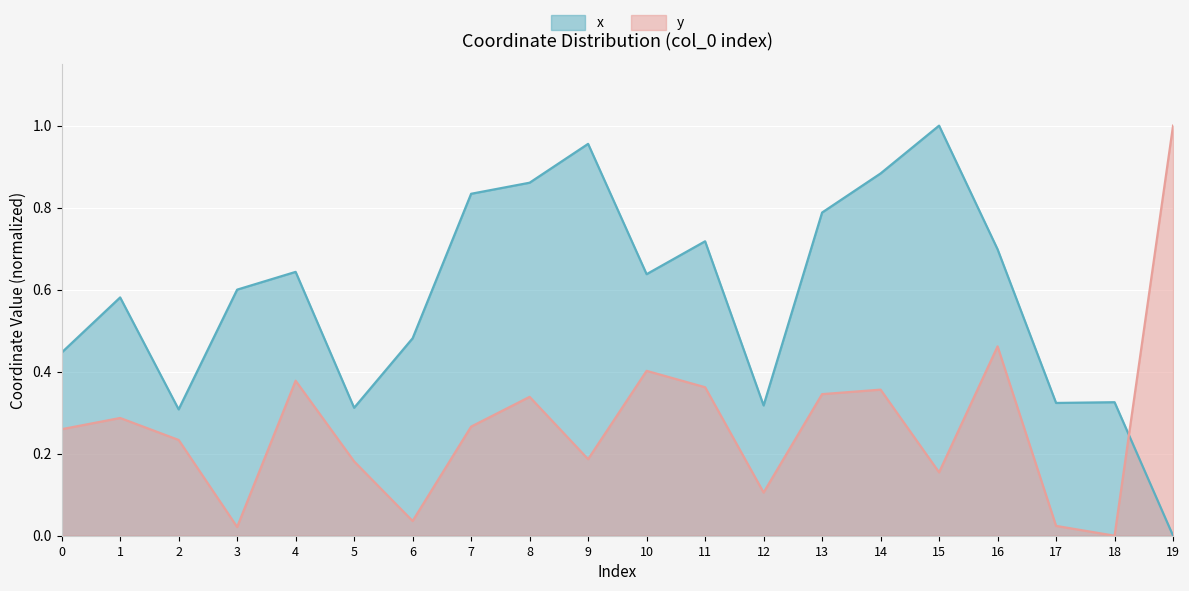

At which label is y closest to 0?

18